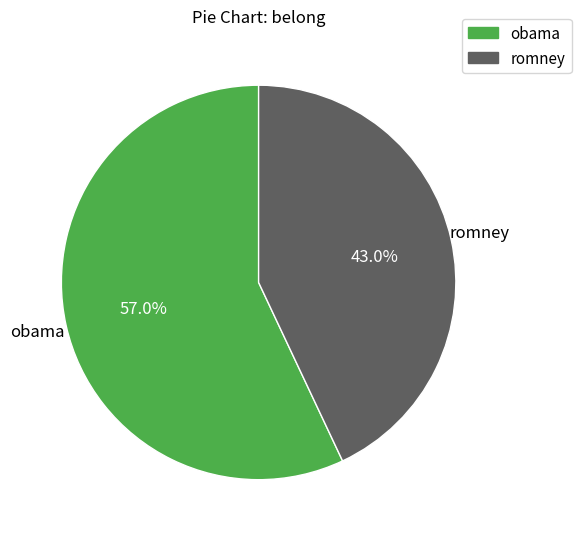

How much of the chart is everything except obama?

43.0%